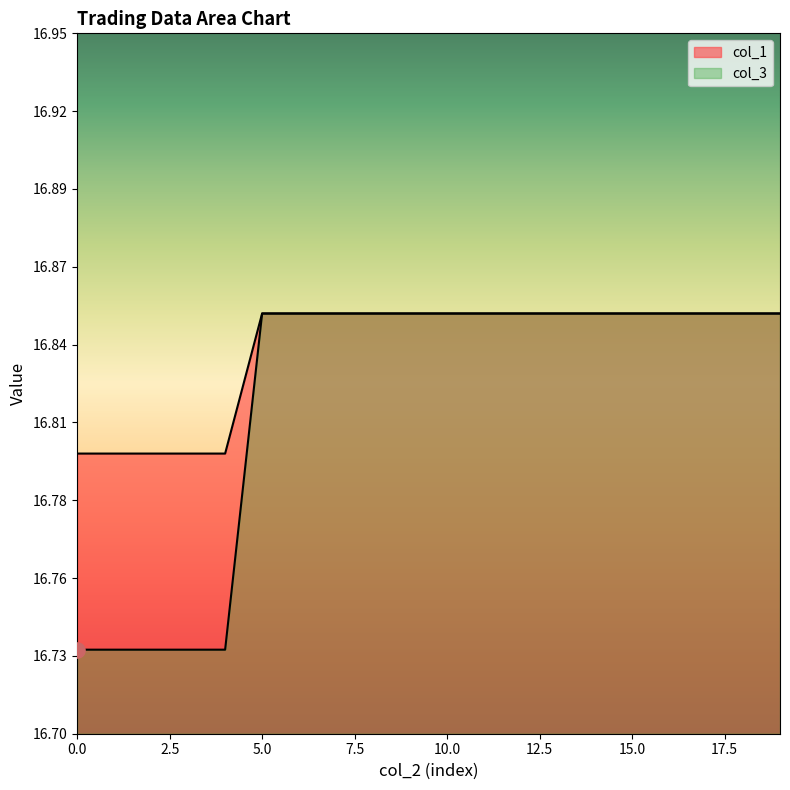

Which series has the largest Y range (max minus min)?

col_1